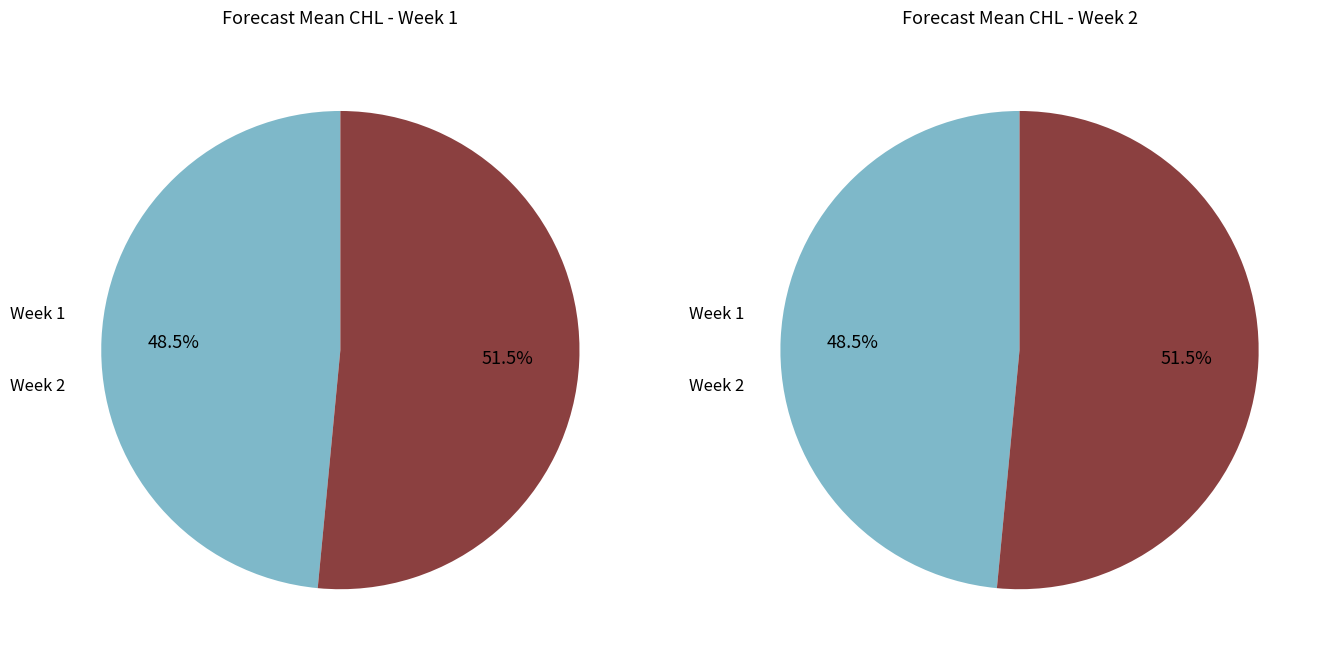

Rank the categories by value from highest to lowest.

2, 1